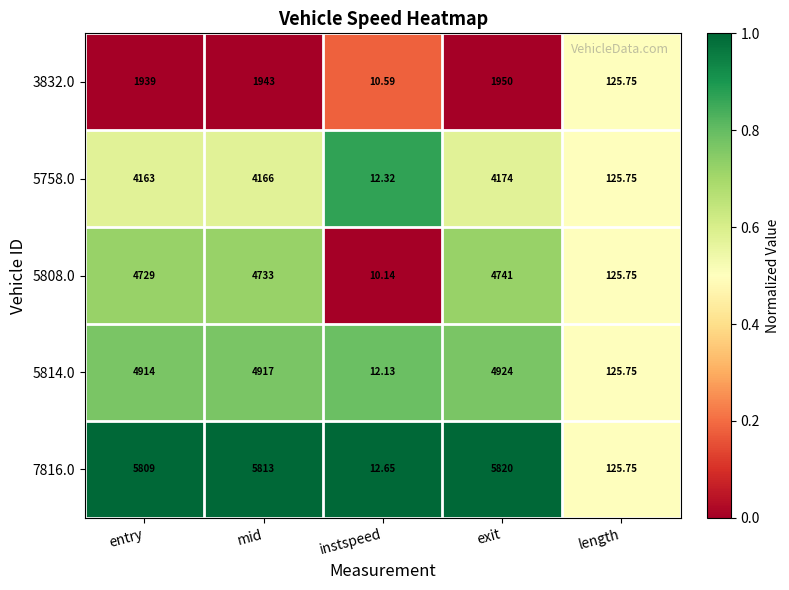

What is the difference between the highest and lowest values at mid?

3870.0